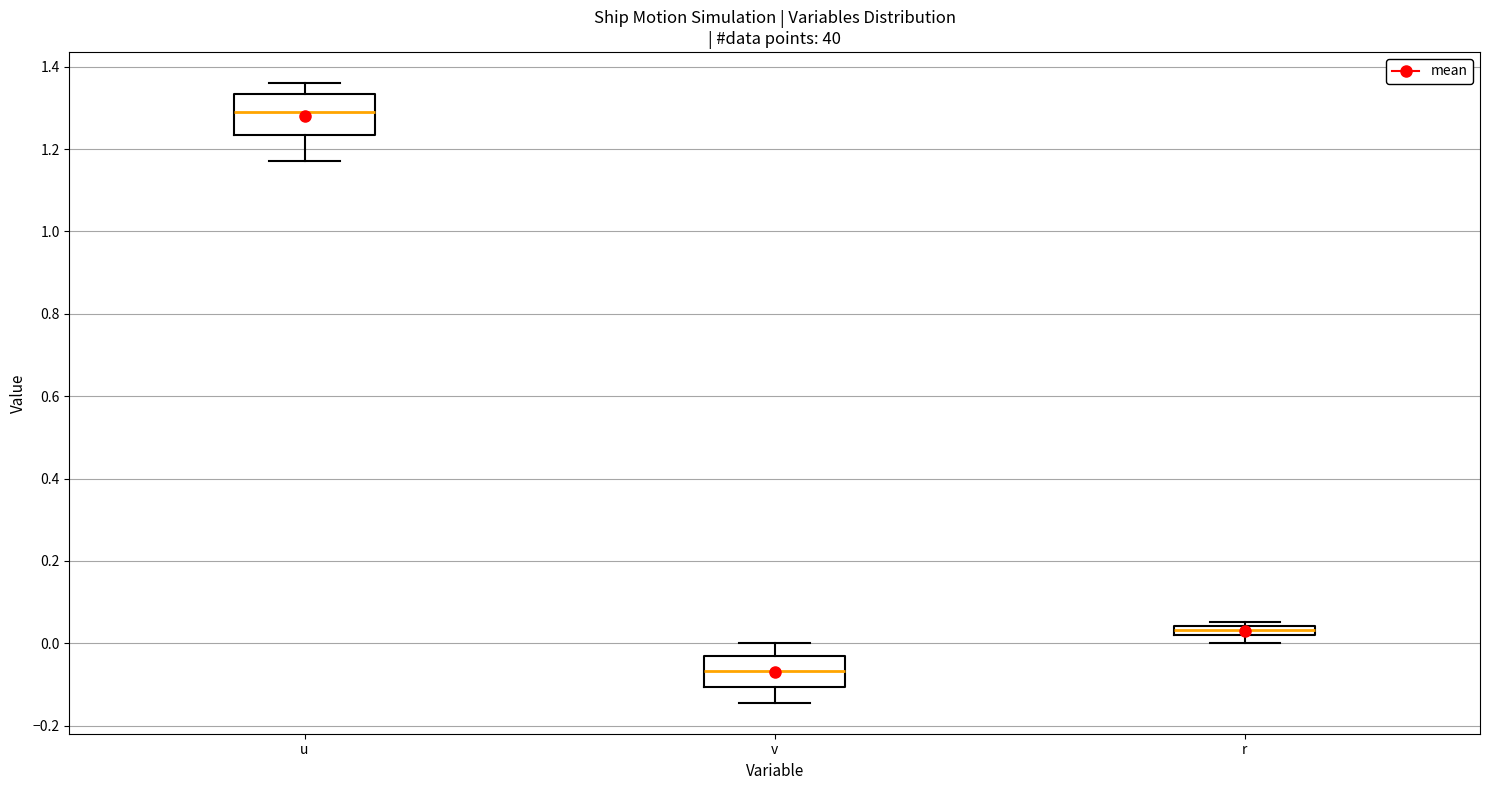

Where does the median line of the box for v sit on the y-axis? The values are not printed on the chart, so give them approximately, as read against the axis.

-0.06